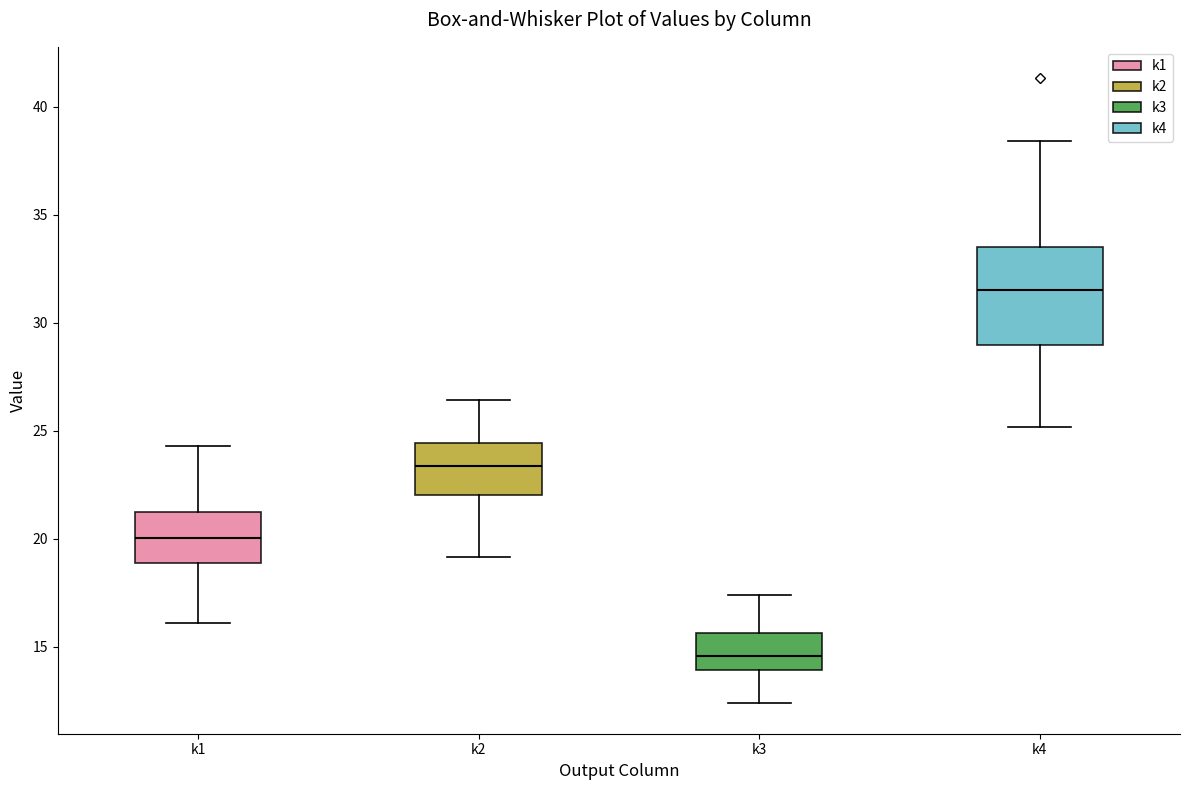

Comparing the boxes themselves (not the whiskers), which one is the tallest?

k4